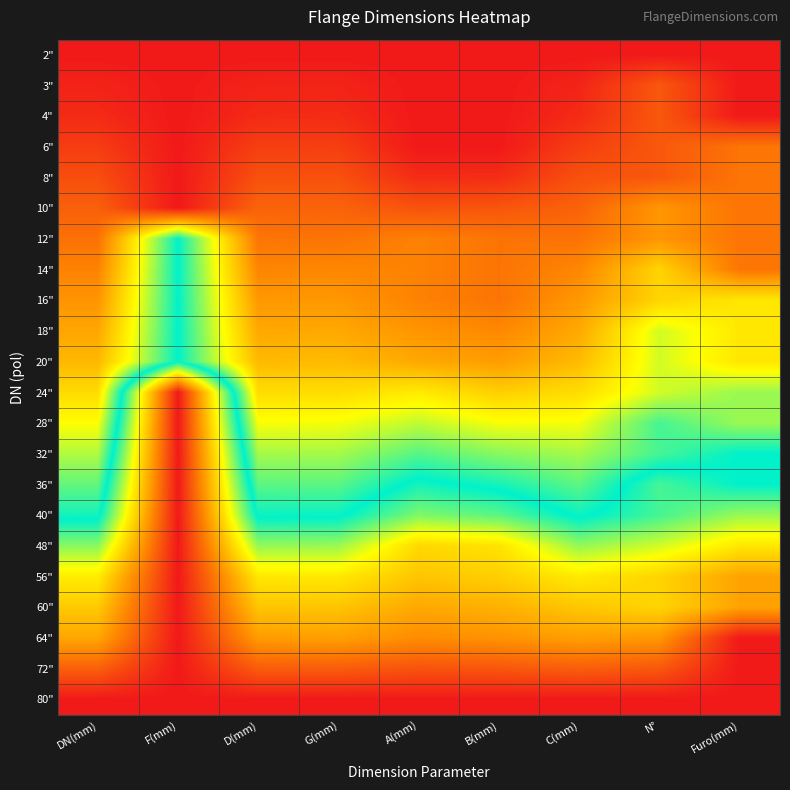

What is the total value across all series at B(mm)?

7.9